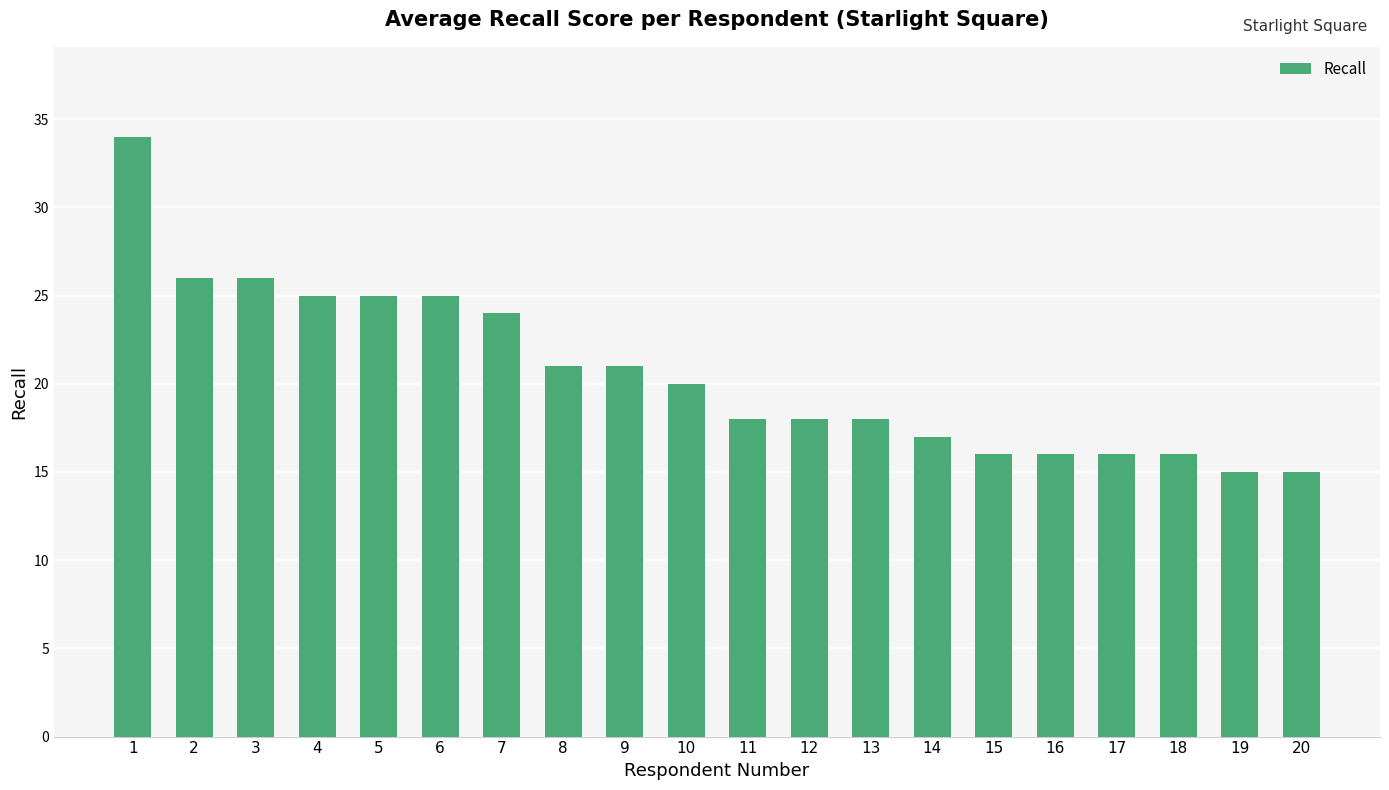

Reading left to right, extract all data points from this chart.

1=34	2=26	3=26	4=25	5=25	6=25	7=24	8=21	9=21	10=20	11=18	12=18	13=18	14=17	15=16	16=16	17=16	18=16	19=15	20=15